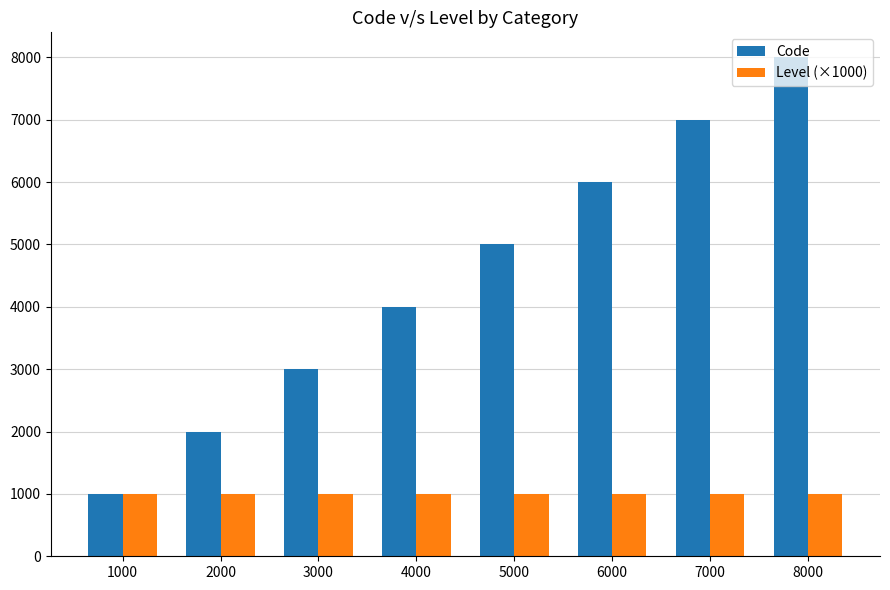

At how many categories does at least one series exceed 5746?

3